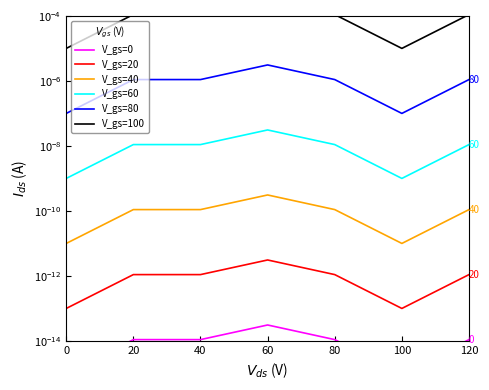

True or false: V_gs=80 and V_gs=60 cross at least once.

False